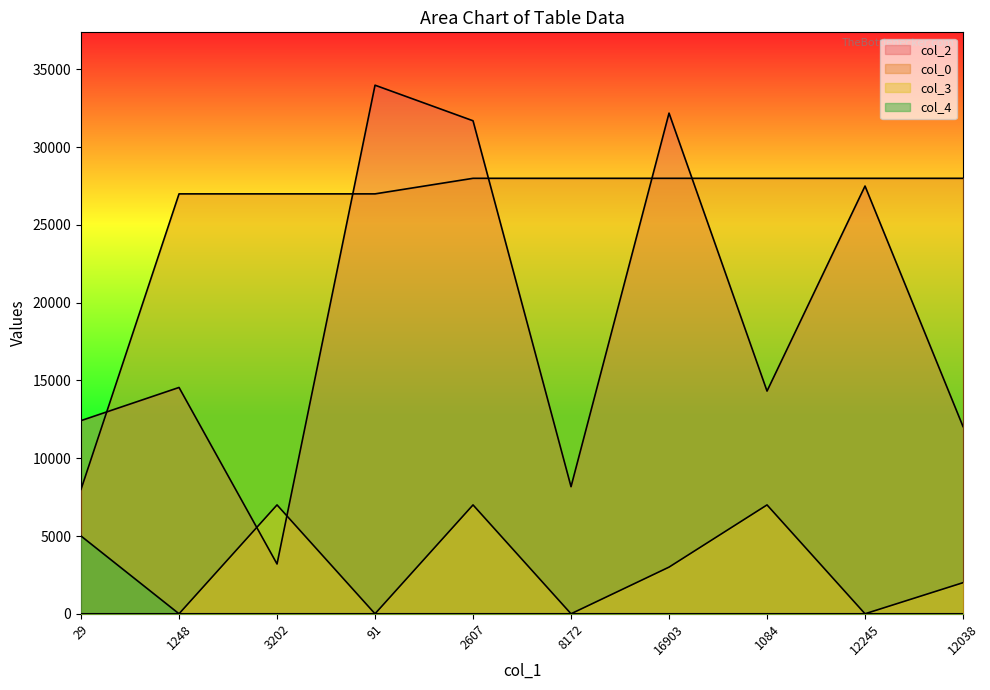

Rank the series by their maximum value, from lowest to highest.

col_4, col_3, col_0, col_2